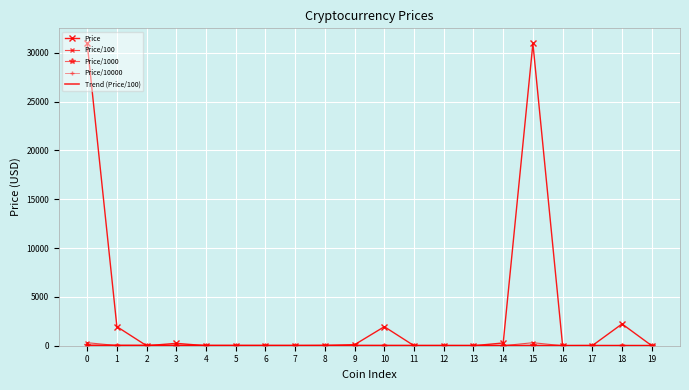

What is the difference between the Price values at 8 and 7?

19.4